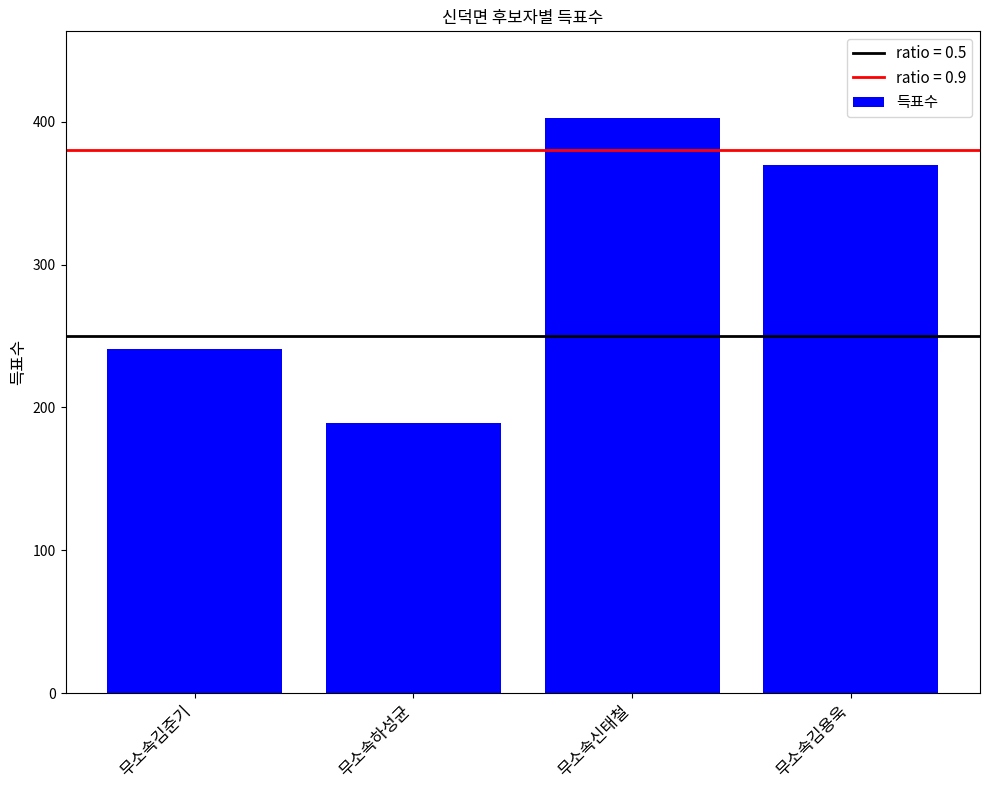

What is the minimum value shown in the chart?

189